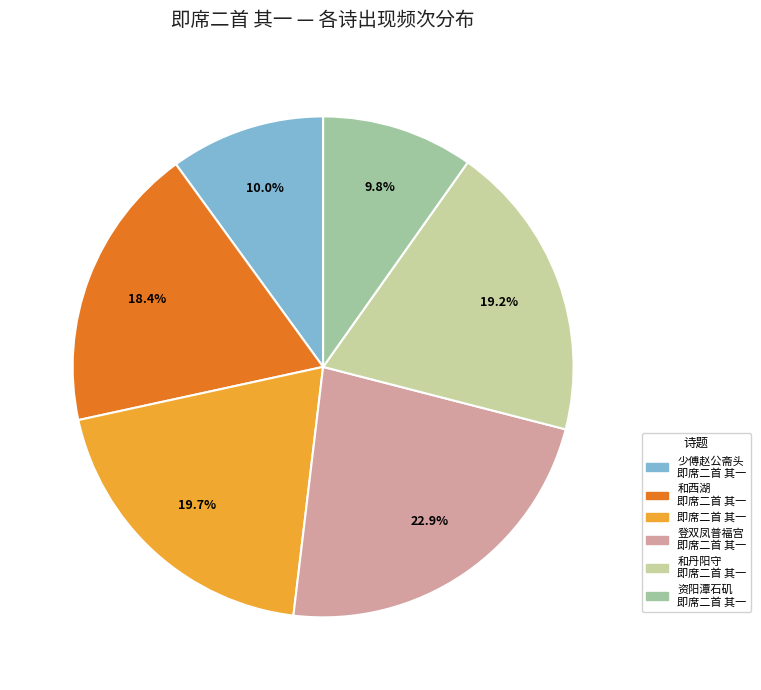

Is there any slice that represents more than half of the pie?

No